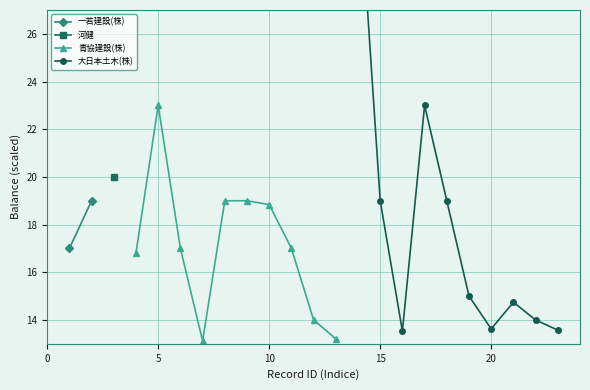

Is it true that 青協建設(株) equals 31.9 at 10?

False